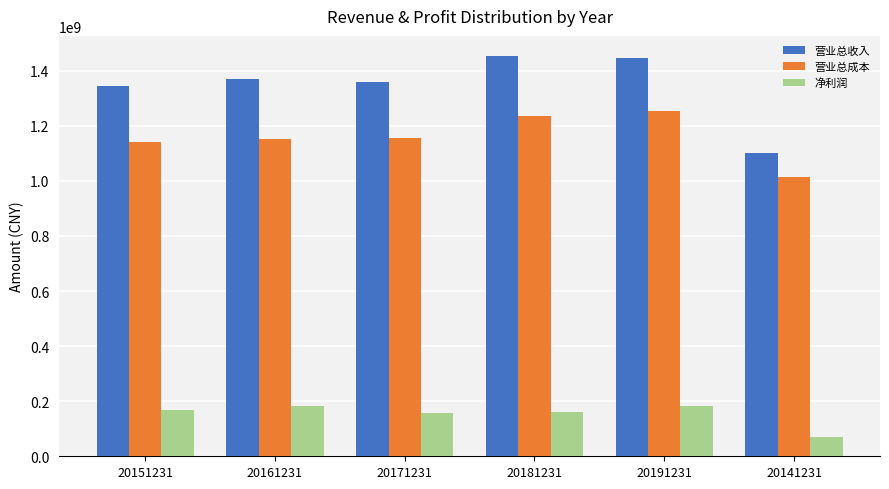

The value of 净利润 at 20151231 is 284239792.6. True or false?

False